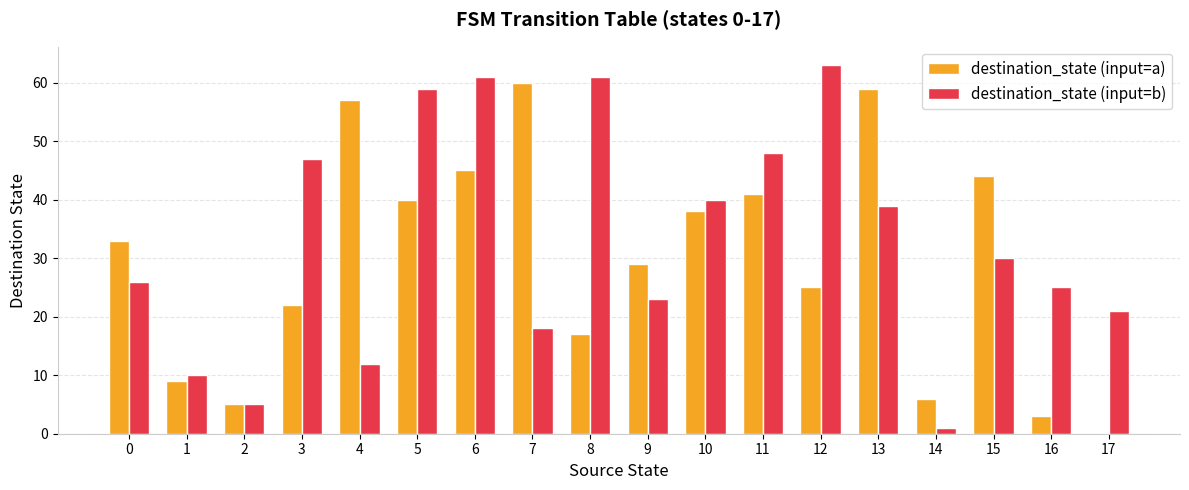

What is the sum of all destination_state (input=b) values?

589